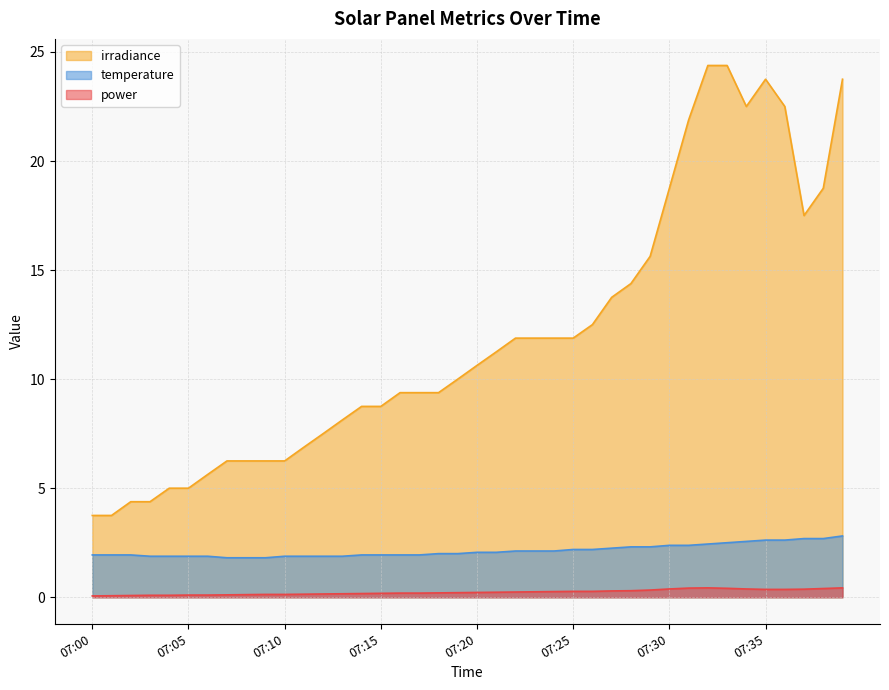

Between 07:18 and 07:25, which is larger?

07:25